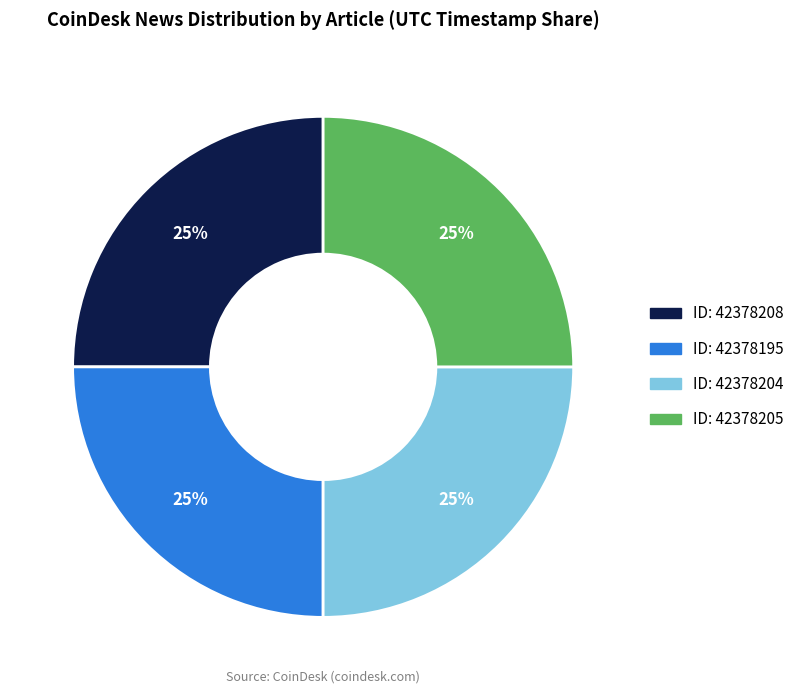

Is there a majority slice in this chart?

No